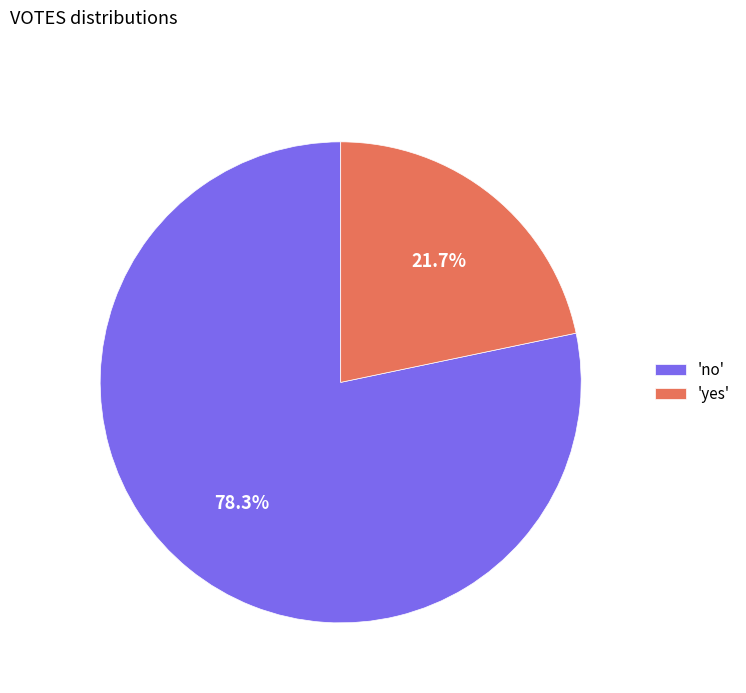

Does 'no' represent more than half of the total?

Yes